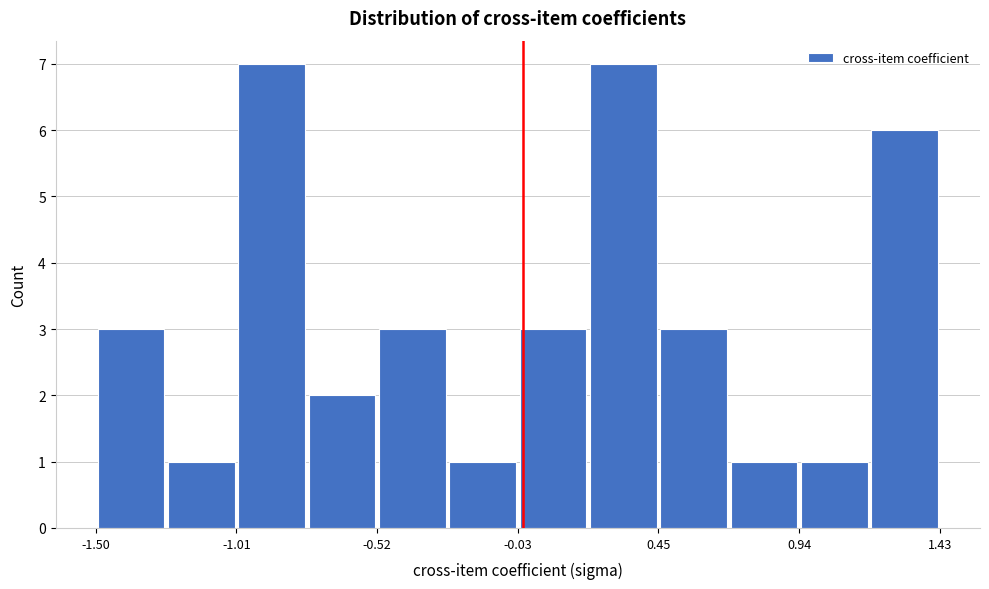

Reading left to right, list every bar in this chart as the range it spans on the x-axis followed by its height. Neither the bar edges nor the heights are printed on the chart, so give them approximately, as read against the axes.

-1.50 to -1.25: 3
-1.25 to -1.00: 1
-1.00 to -0.75: 7
-0.75 to -0.50: 2
-0.50 to -0.30: 3
-0.30 to -0.05: 1
-0.05 to 0.20: 3
0.20 to 0.45: 7
0.45 to 0.70: 3
0.70 to 0.95: 1
0.95 to 1.20: 1
1.20 to 1.45: 6